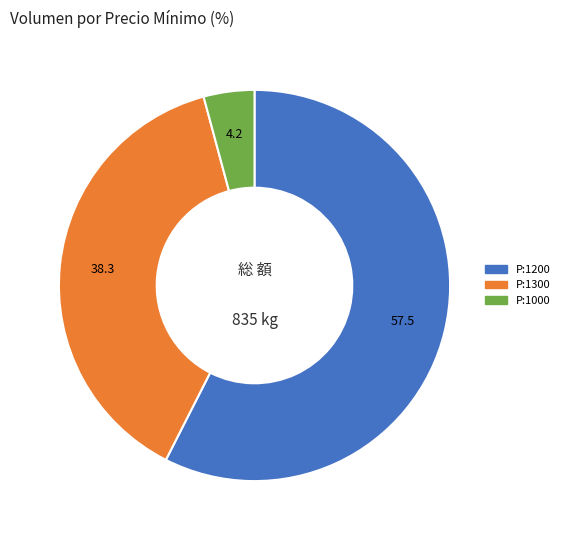

Is the sum of P:1300 and P:1000 greater than half?

No